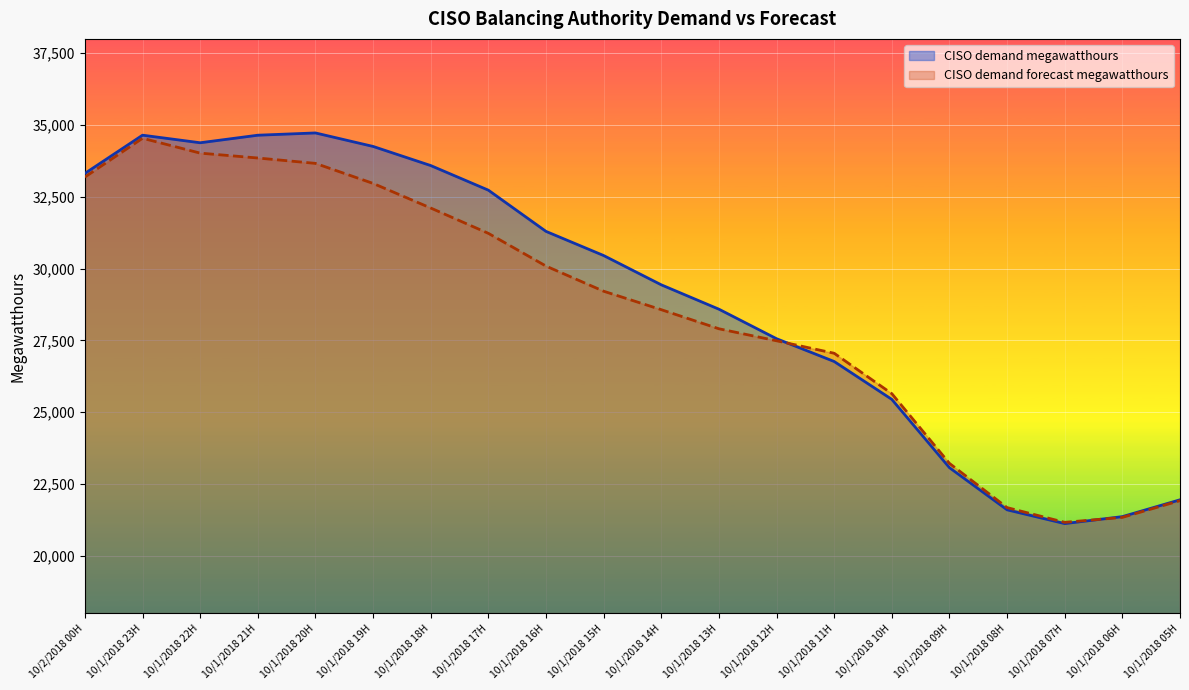

What is the difference between the highest and lowest values at 10/1/2018 11H?

287